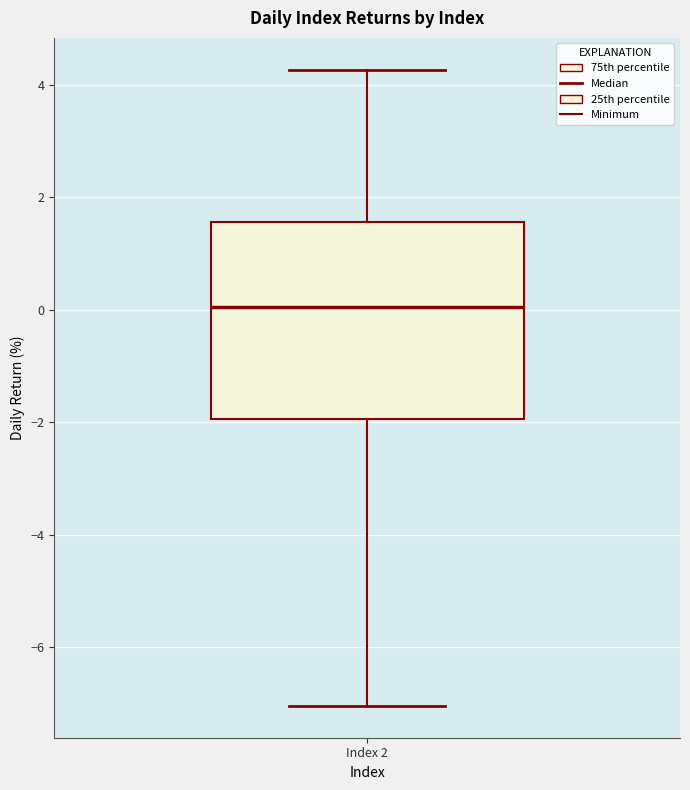

Read this box plot against the y-axis: the position of the median line, the range covered by the box, and the ends of both whiskers. The values are not printed on the chart, so give them approximately, as read against the axis.

median 0.0, box -2.0 to 1.6, whiskers -7.0 to 4.2